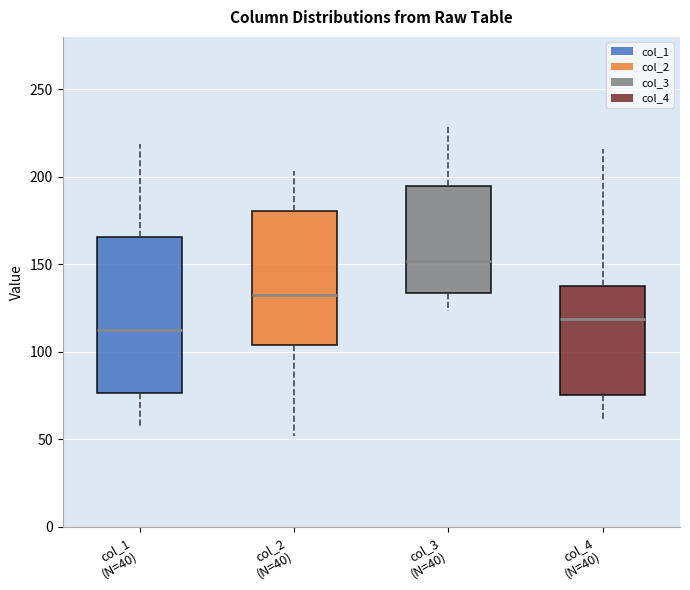

Which box has the highest median line?

col_3 (N=40)